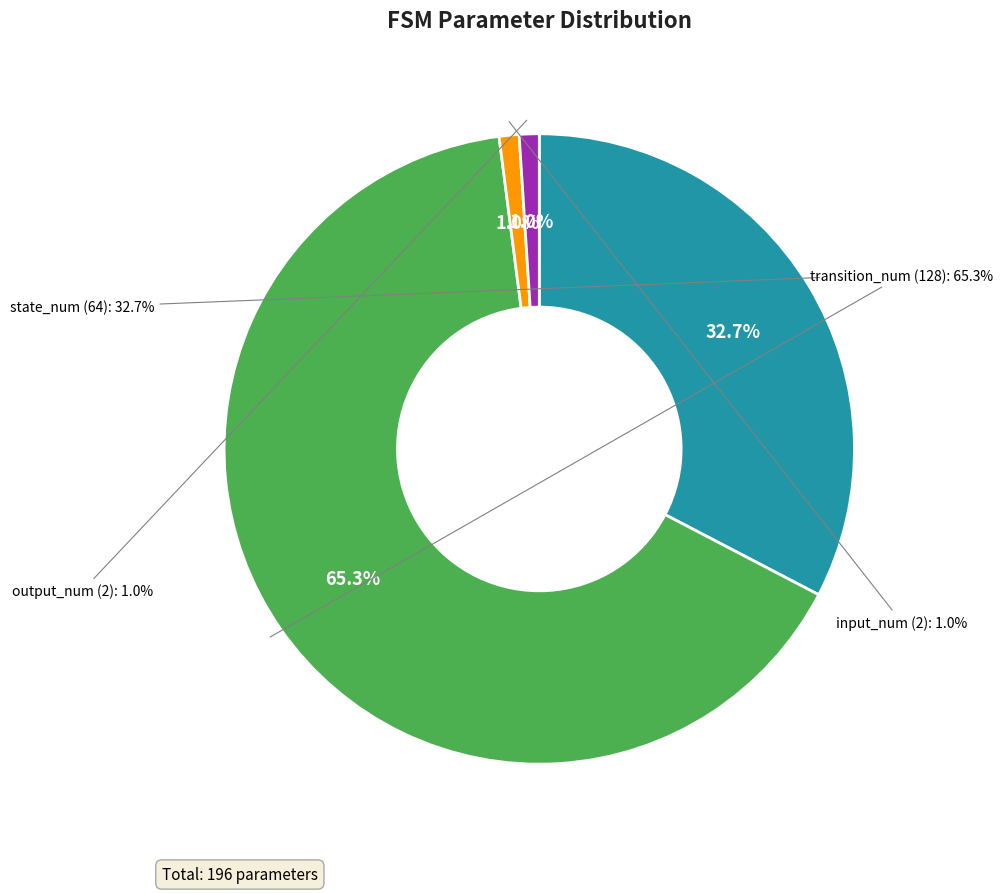

The output_num slice represents 10% of the pie. True or false?

False